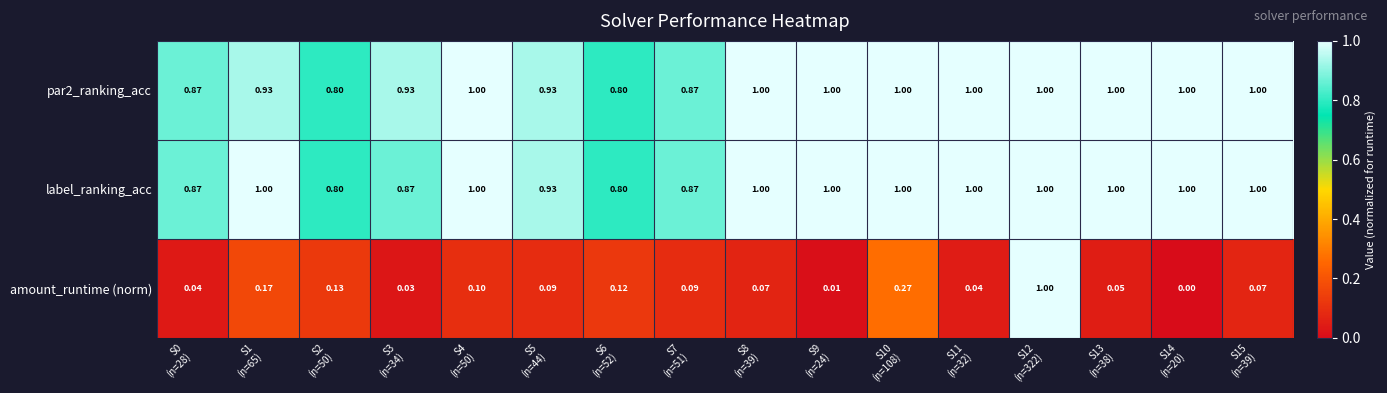

At how many categories does at least one series exceed 0?

16